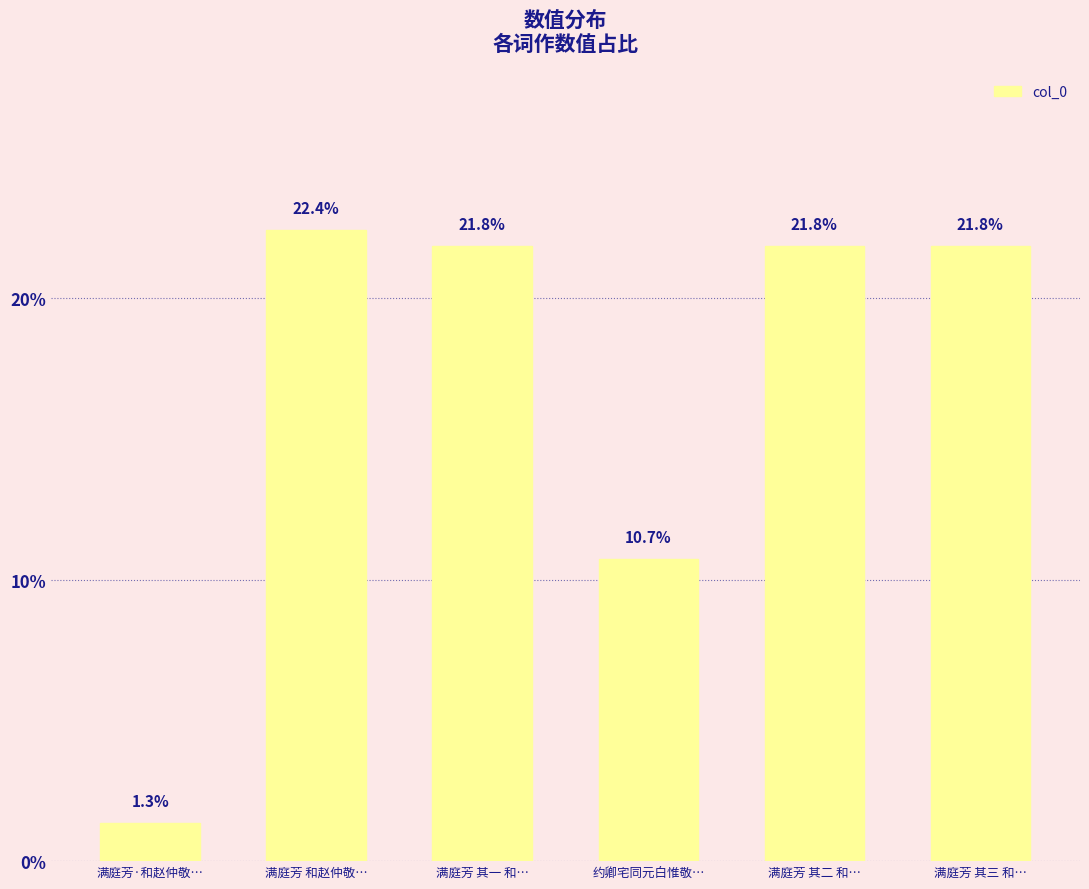

Where does the data first go above 21?

满庭芳 和赵仲敬…